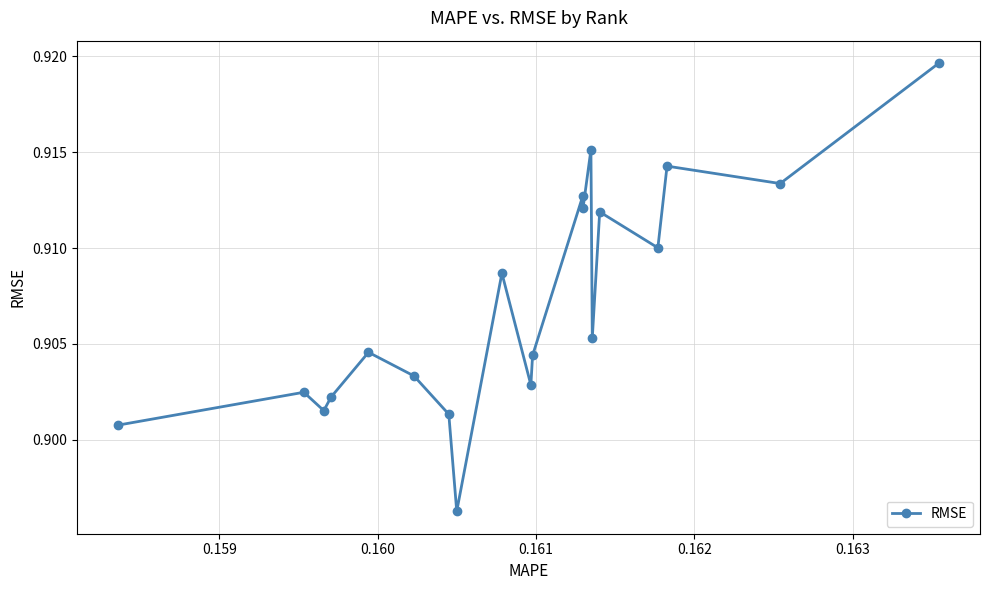

Count the values in the range 0 to 1.

20